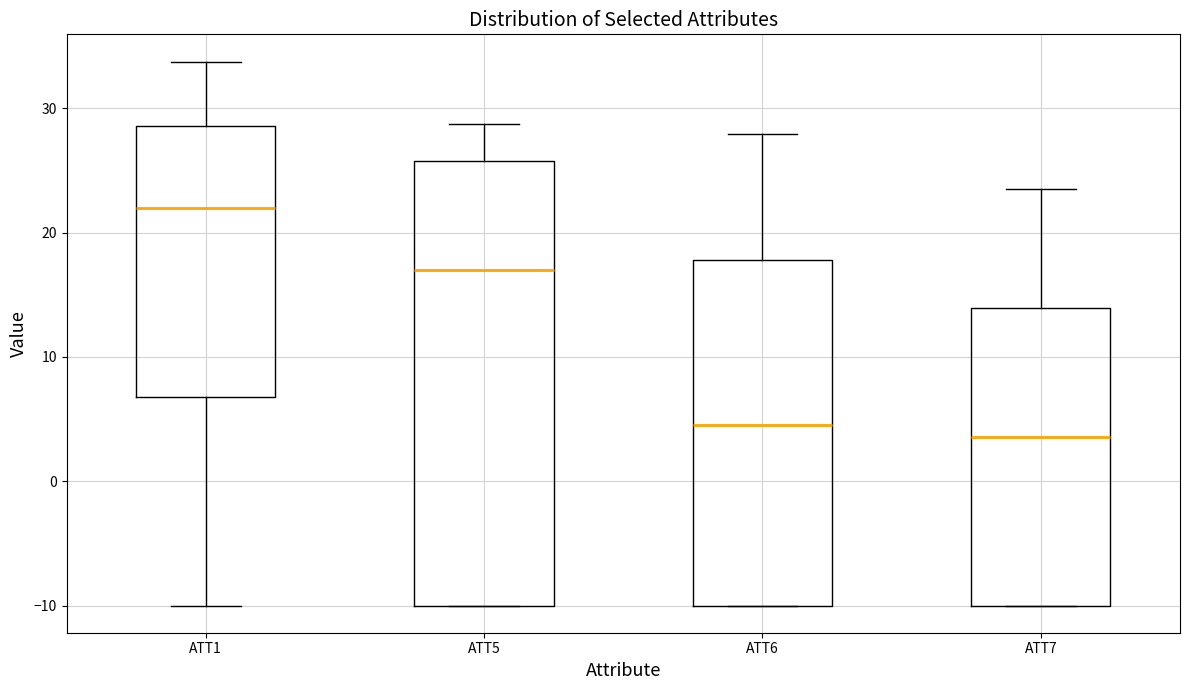

Reading left to right, read every box against the y-axis: the position of its median line, the range the box covers, and the ends of its whiskers. The values are not printed on the chart, so give them approximately, as read against the axis.

ATT1: median 22, box 7 to 29, whiskers -10 to 34
ATT5: median 17, box -10 to 26, whiskers -10 to 29
ATT6: median 5, box -10 to 18, whiskers -10 to 28
ATT7: median 4, box -10 to 14, whiskers -10 to 24